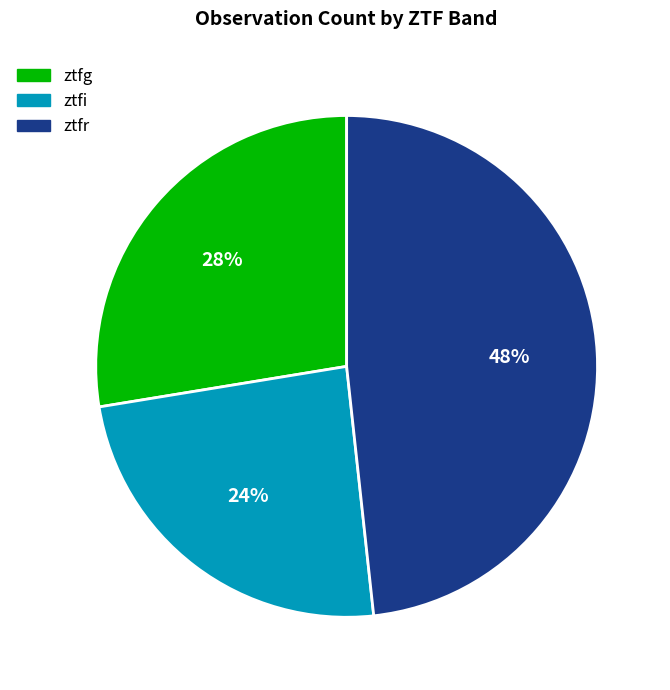

How many segments does this pie chart have?

3